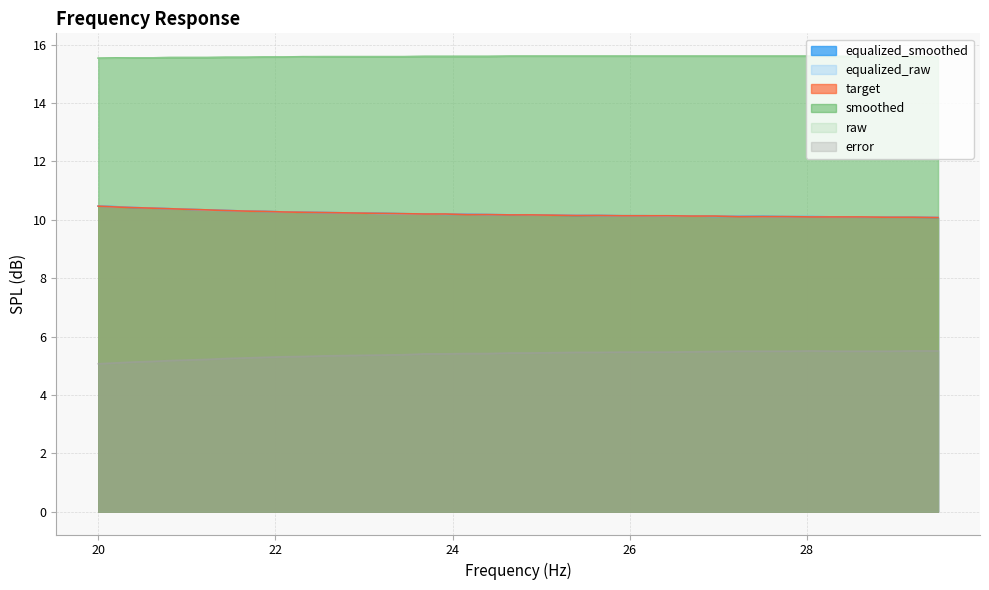

What is the value of the target point at the 13th from the left?

10.2